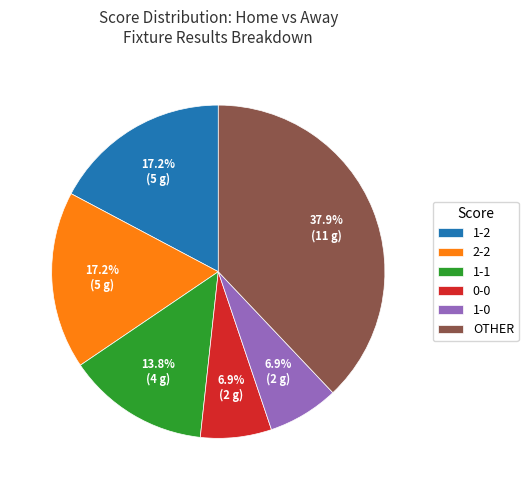

Does any single category account for the majority?

No